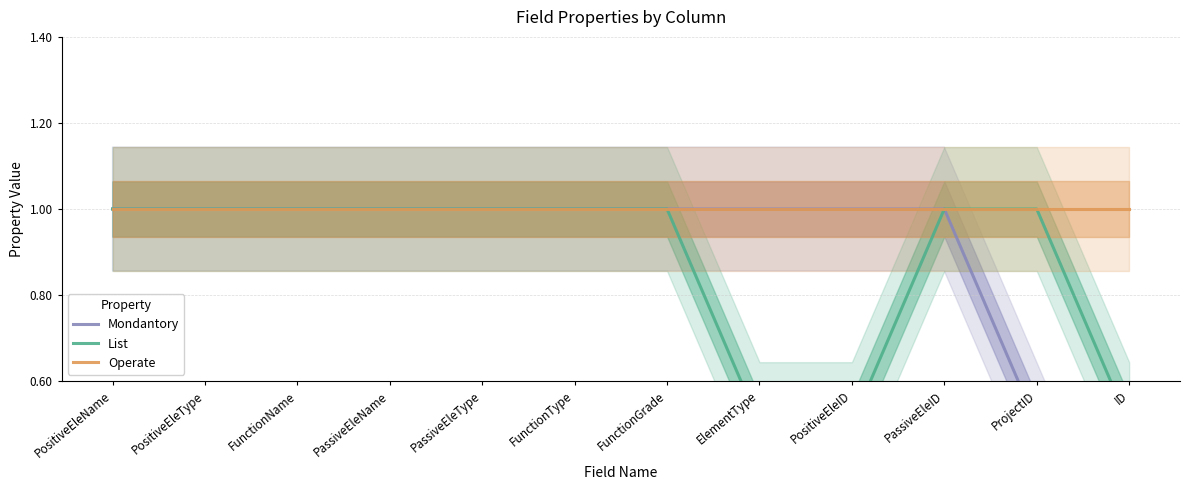

Between FunctionName and ProjectID, which series saw the biggest shift?

Mondantory